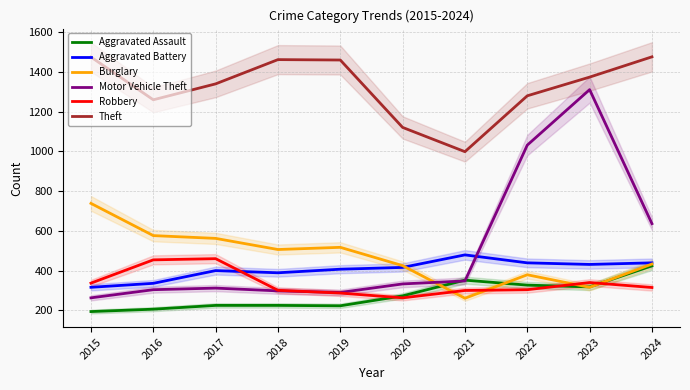

Which series ends up on top after the final intersection of Aggravated Battery and Burglary?

Aggravated Battery